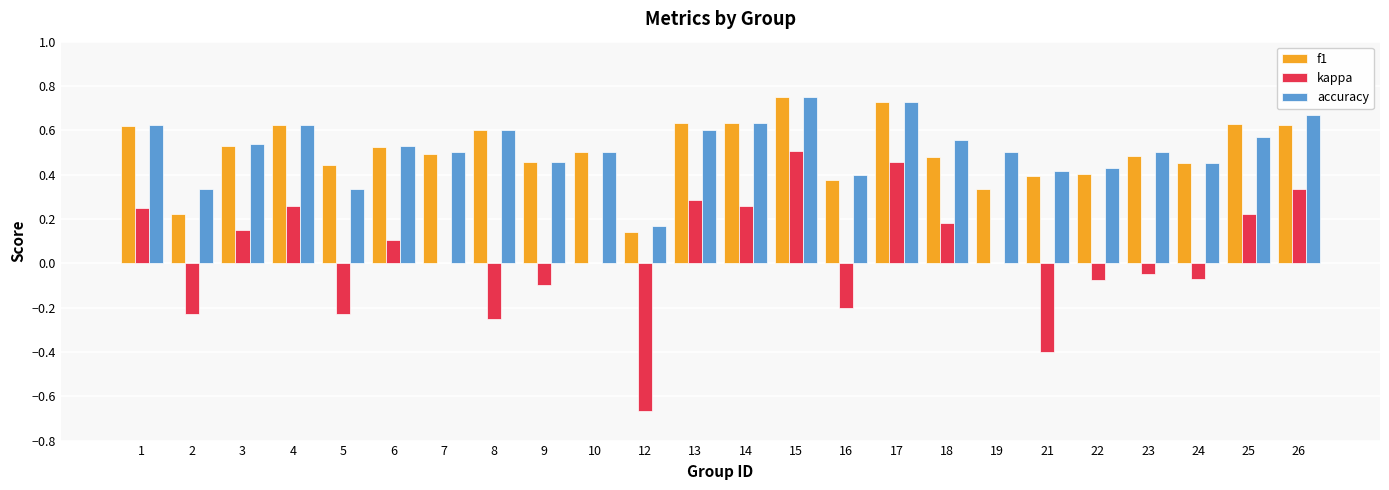

What is the sum of all accuracy values?

12.4